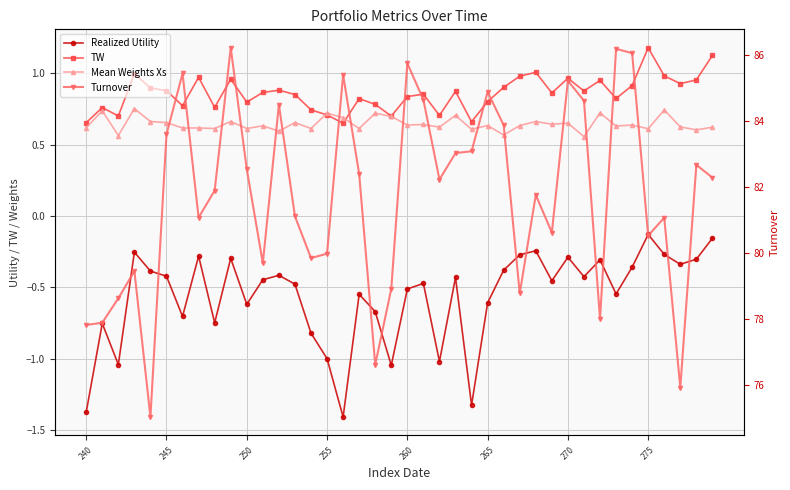

What is the difference between the maximum and minimum values in the Realized Utility series?

1.3